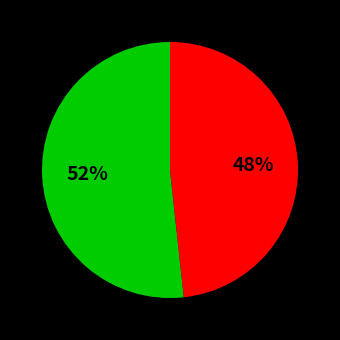

To the nearest percent, what is the average slice percentage?

50%